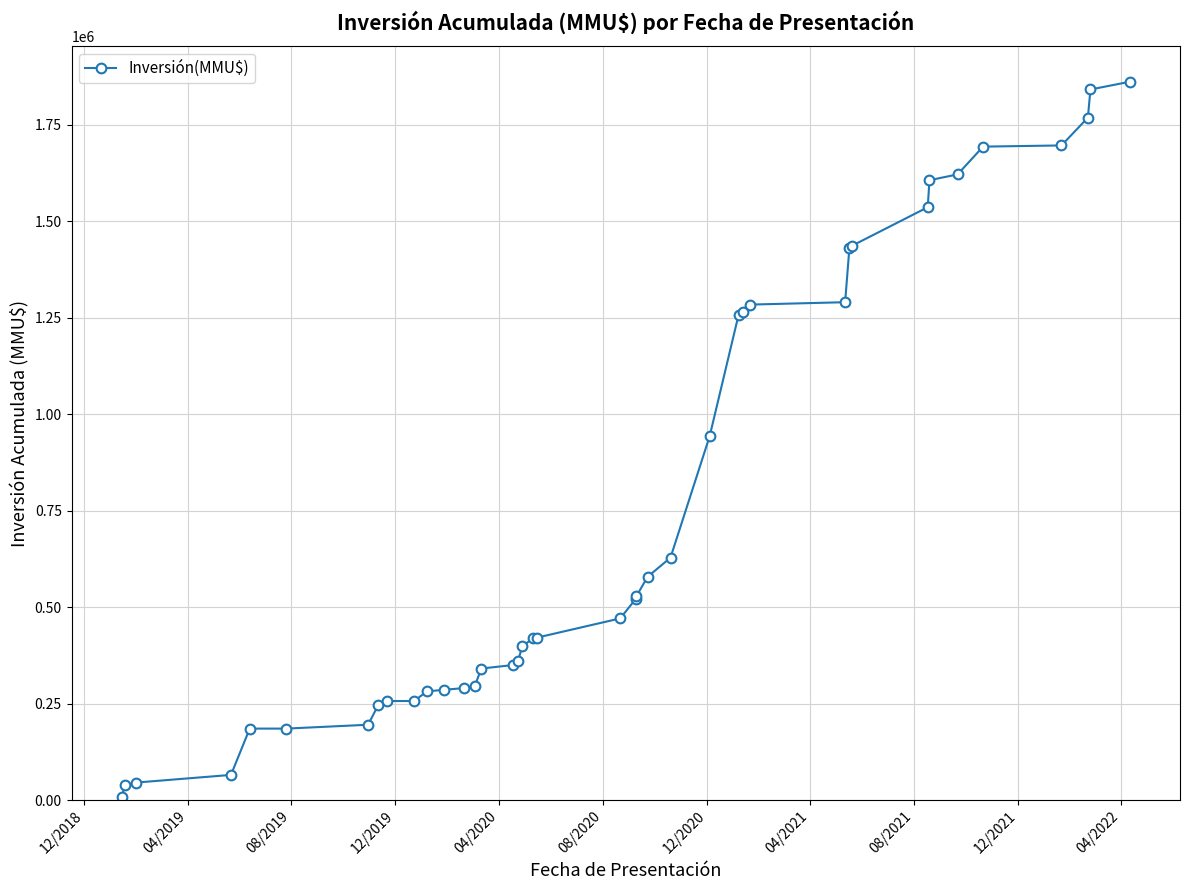

What is the sum of all values?

30186010